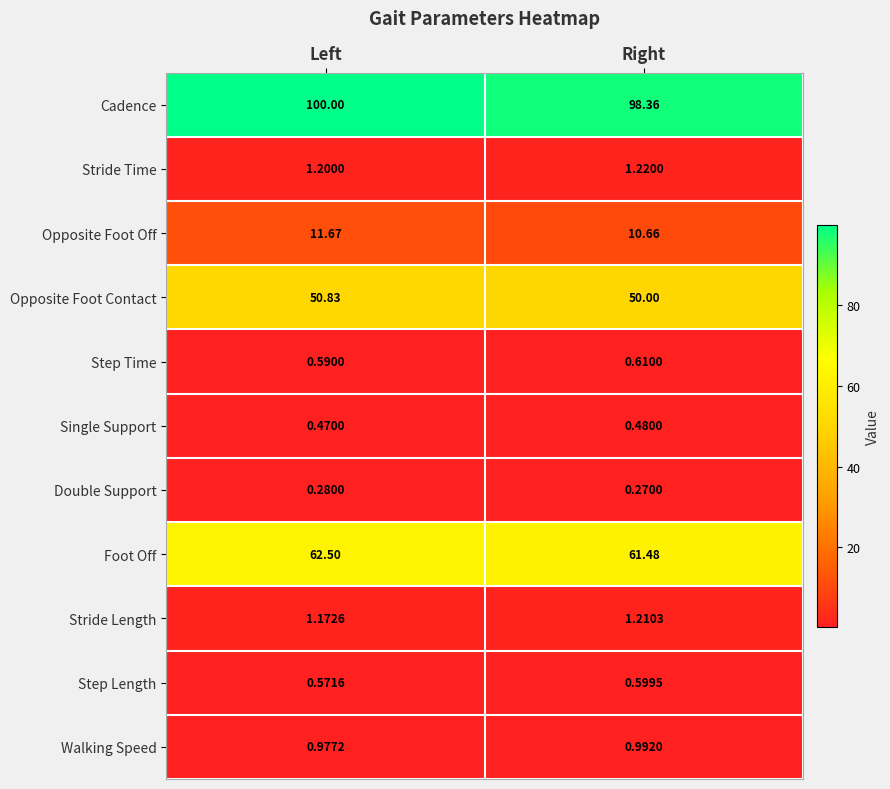

Between Left and Right, which series saw the biggest shift?

Cadence